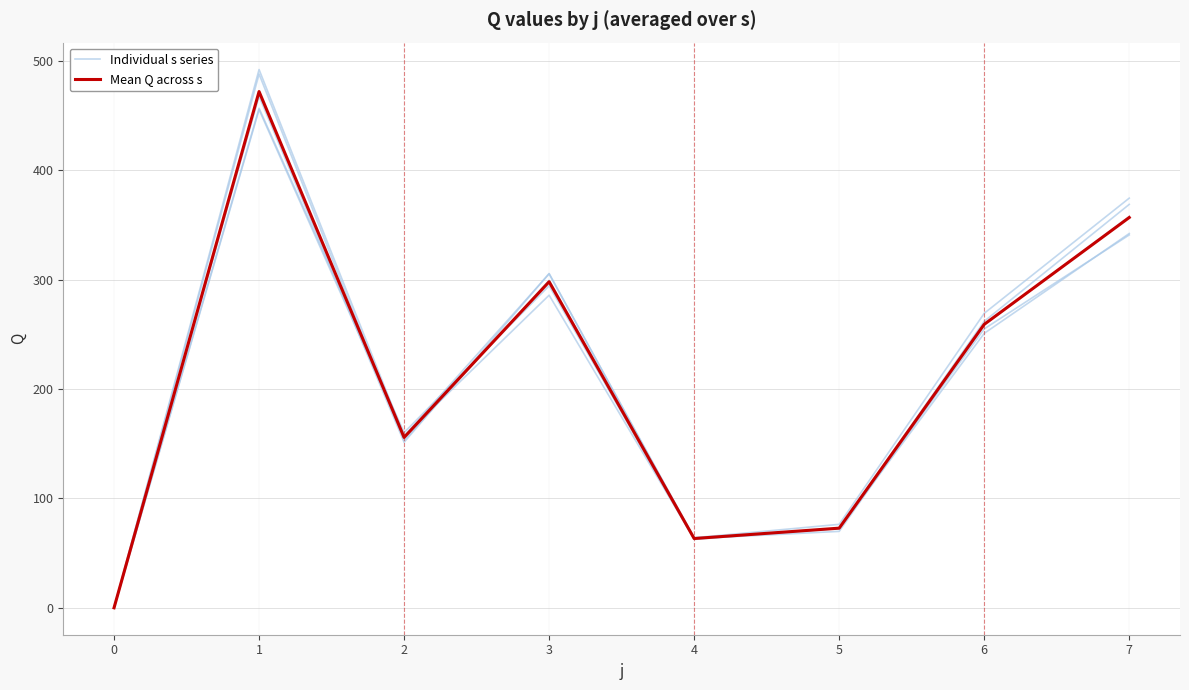

How many lines are shown in the chart?

2